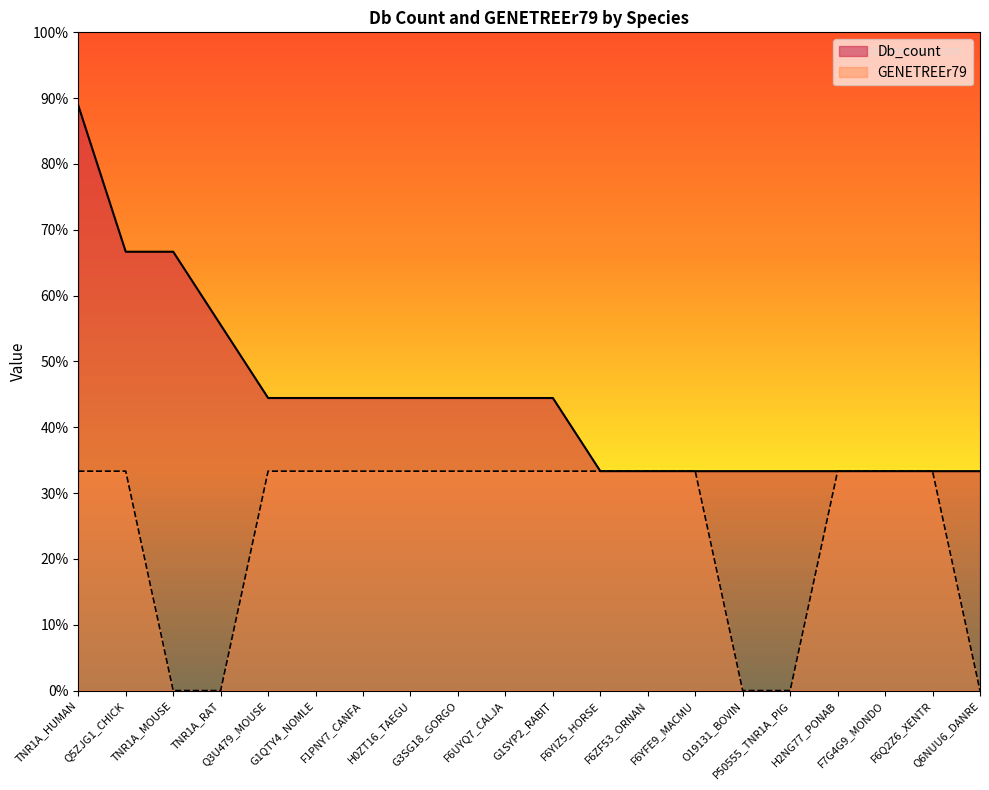

Between H2NG77_PONAB and TNR1A_MOUSE, which is larger?

TNR1A_MOUSE